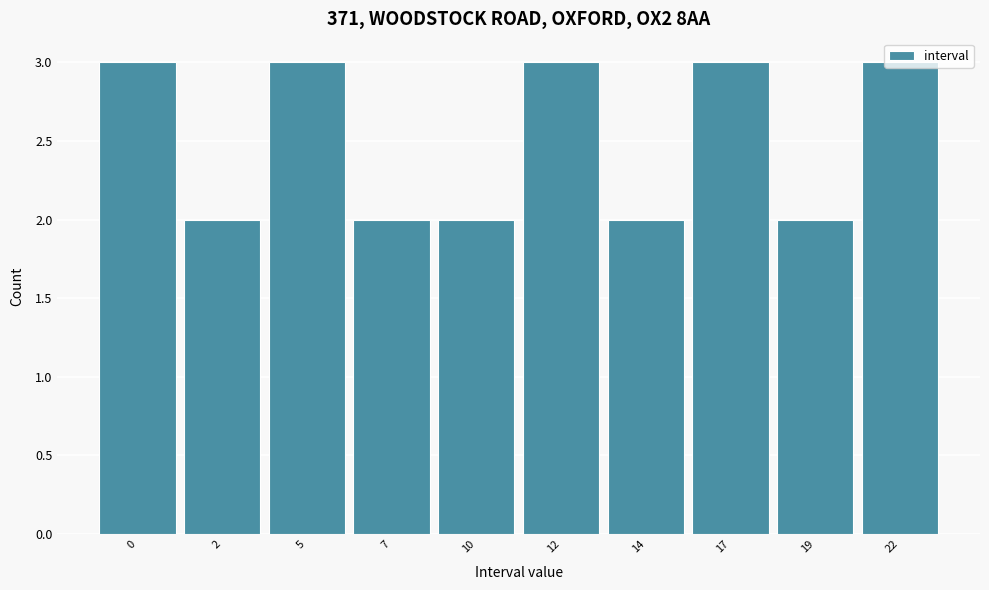

Approximately how many times larger is the value at 7 compared to 0?

0.7